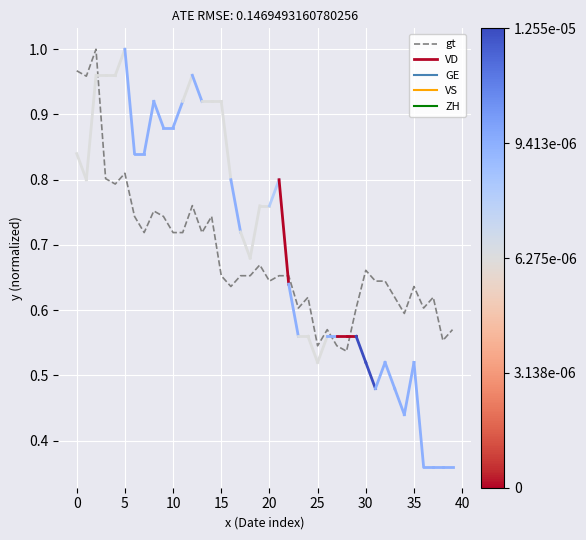

What is the change in value from 26 to 32?

+0.1